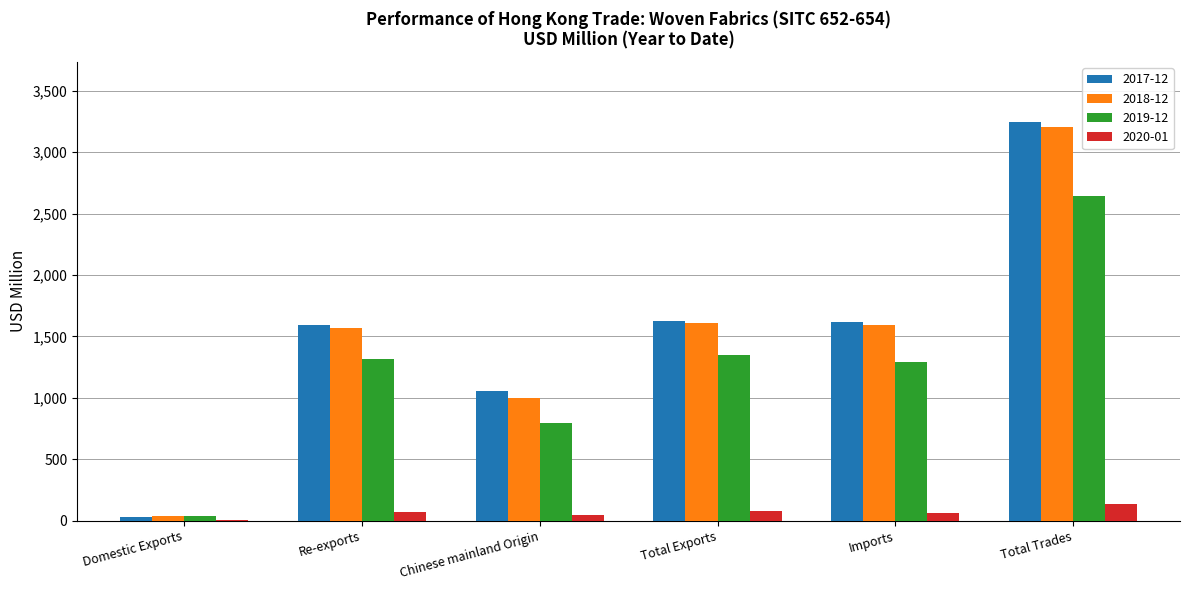

How many groups of bars are there?

6